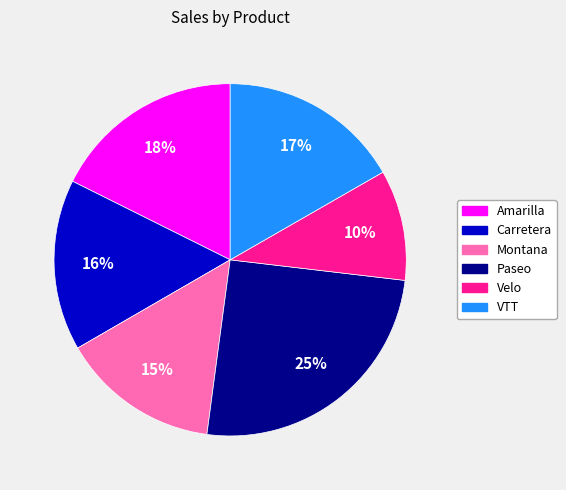

Does Amarilla represent more than half of the total?

No